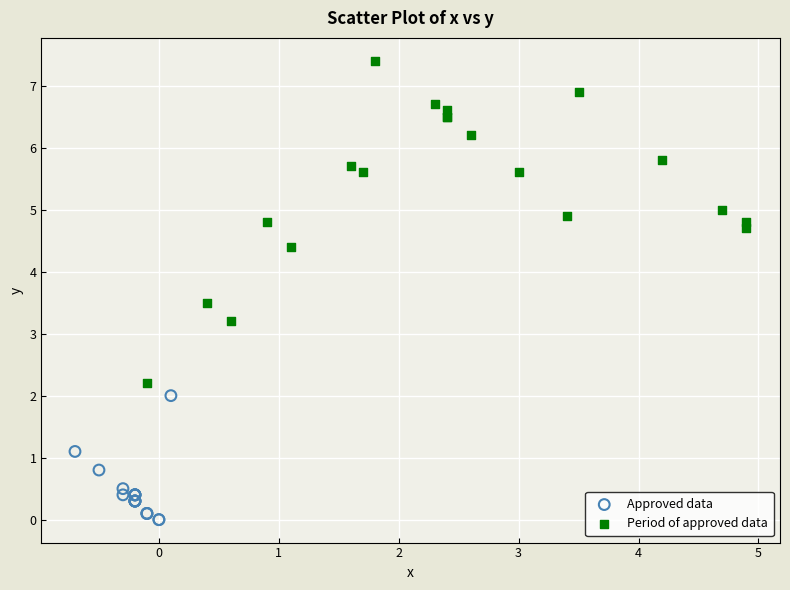

Which series has the widest spread of Y values?

Period of approved data